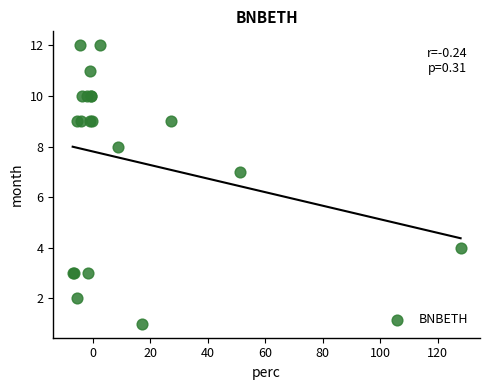

What Y value in the scatter plot is closest to 6?

7